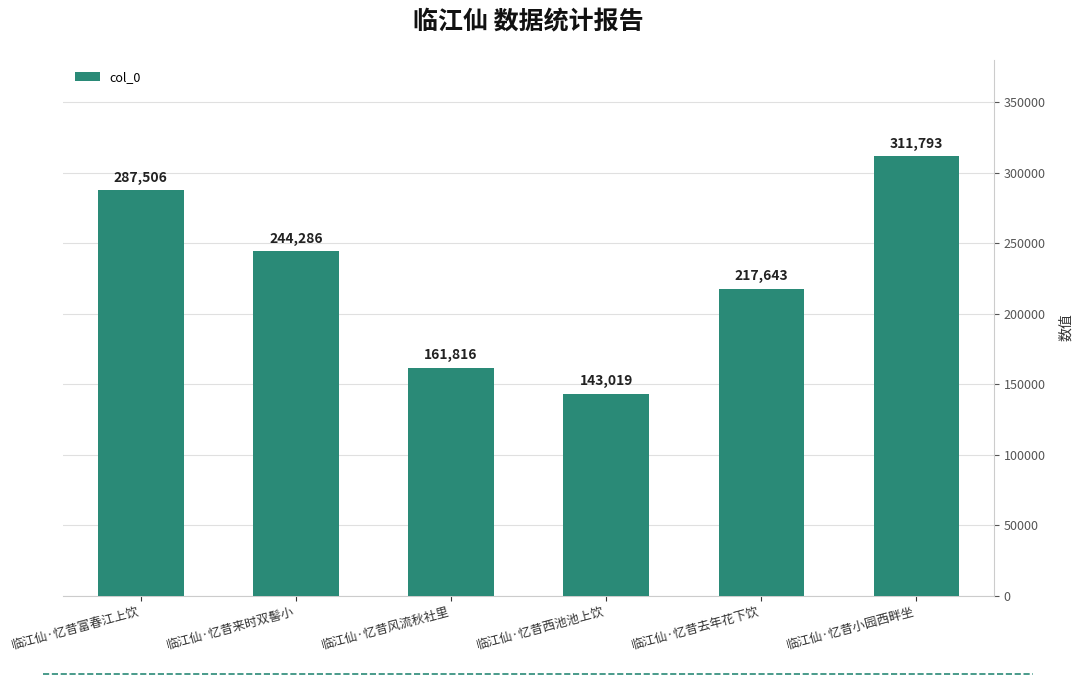

What is the smallest value displayed?

143019